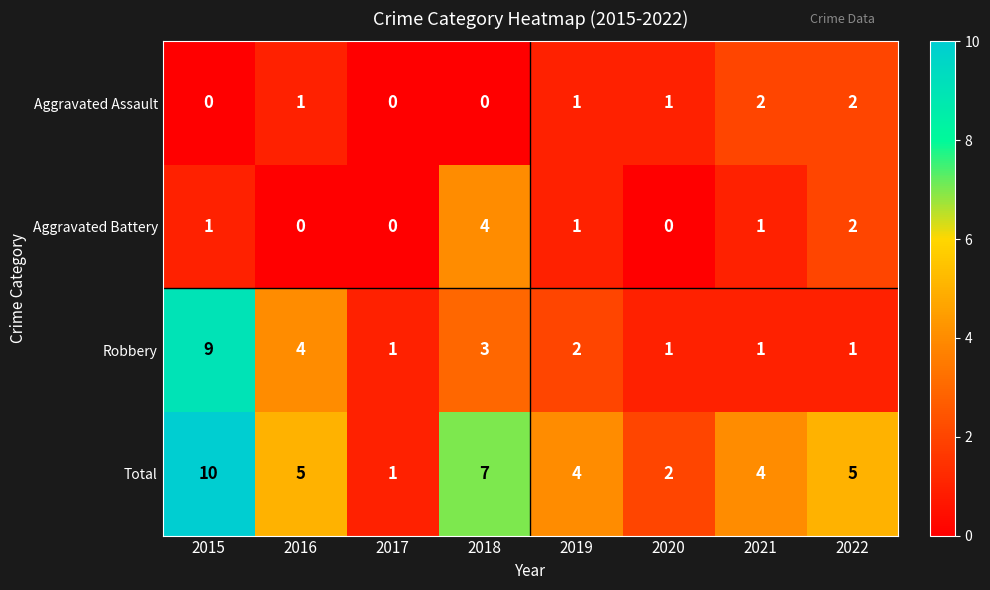

Count the number of data series in this chart.

4